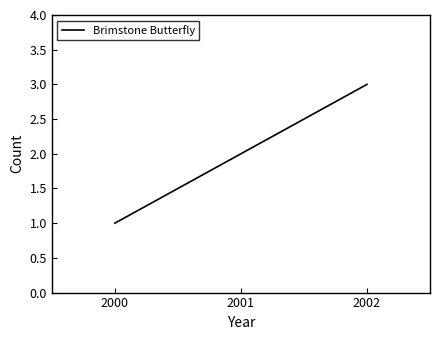

How many values are below 2?

1